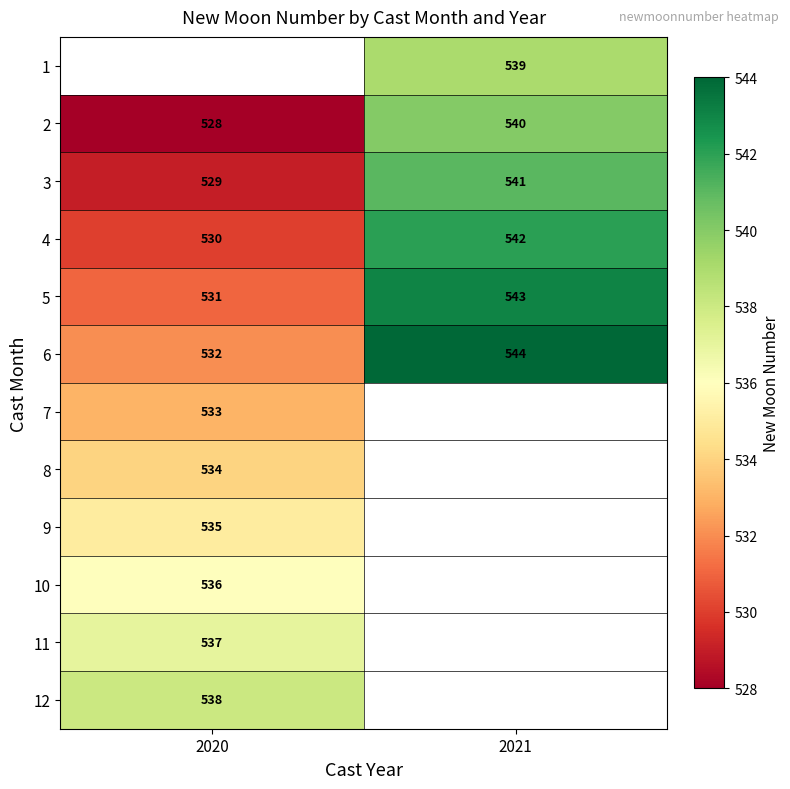

What is the sum of all 3 values?

1070